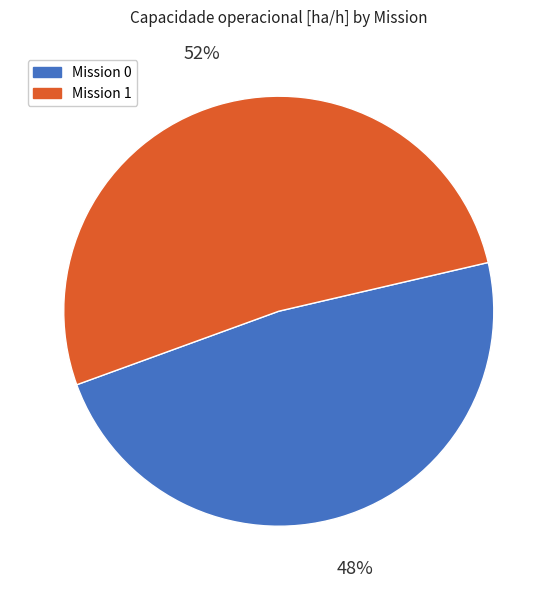

Is there any slice that represents more than half of the pie?

Yes